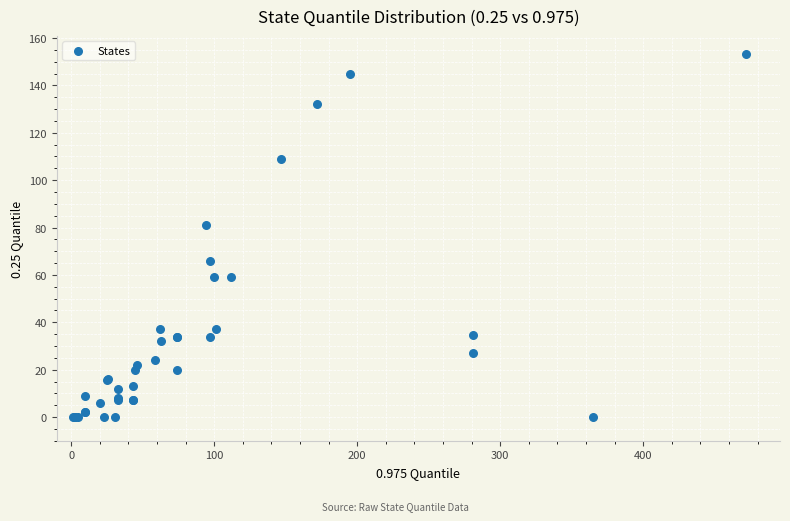

What Y value in the scatter plot is closest to 76?

81.0